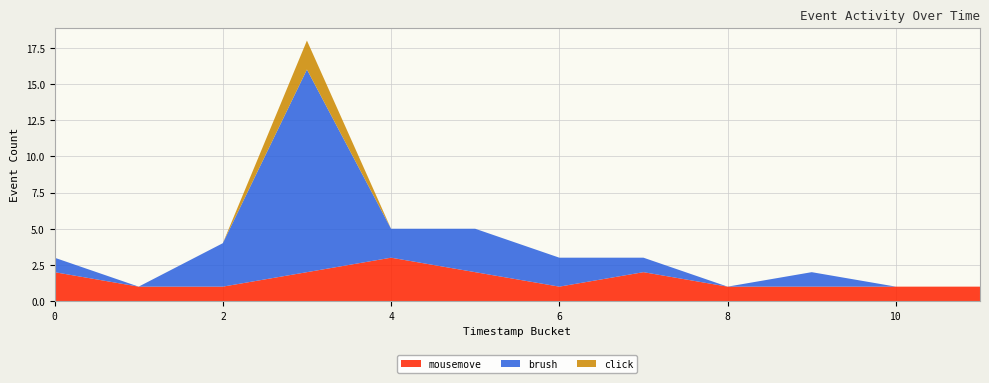

Reading left to right, what are all the values shown in this chart?

mousemove: 2	1	1	2	3	2	1	2	1	1	1	1
brush: 1	0	3	14	2	3	2	1	0	1	0	0
click: 0	0	0	2	0	0	0	0	0	0	0	0